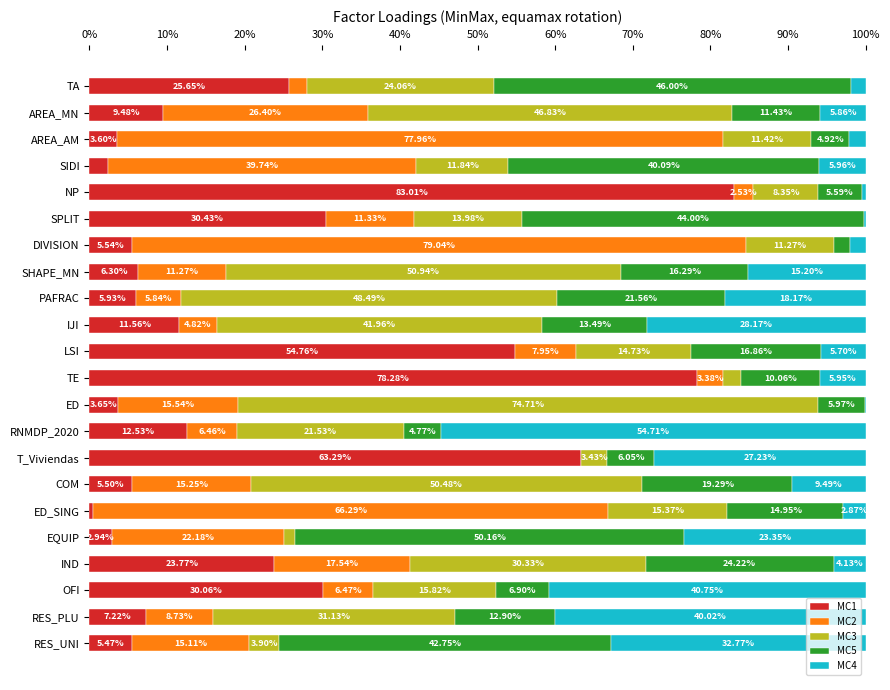

What is the total value across all series at ED_SING?

100.0